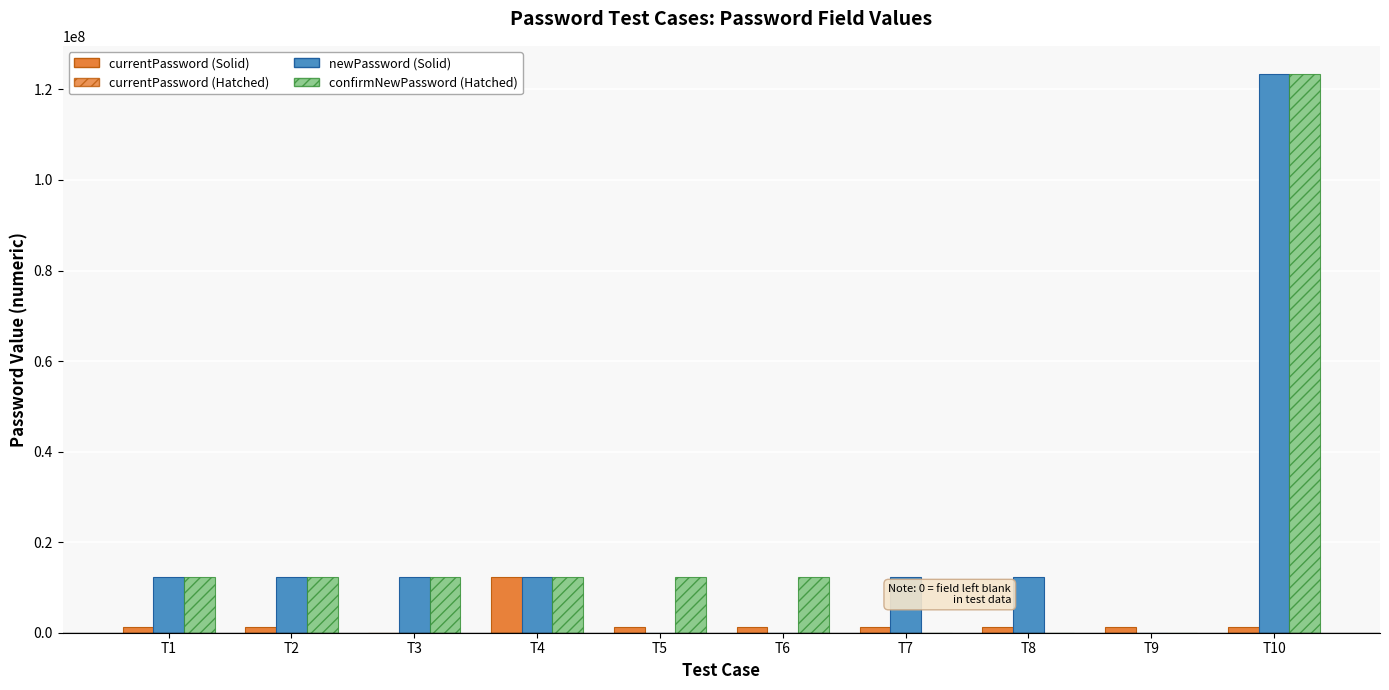

Which series changed the most between T2 and T6?

newPassword (Solid)